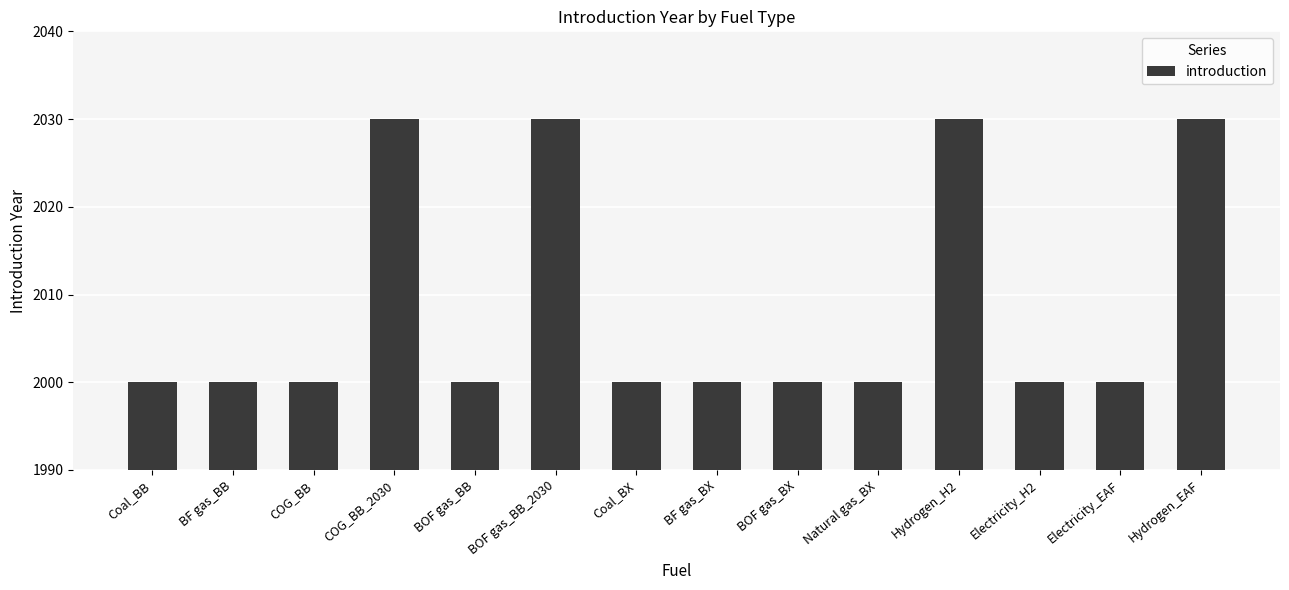

What is the label of the 14th bar from the left?

Hydrogen_EAF